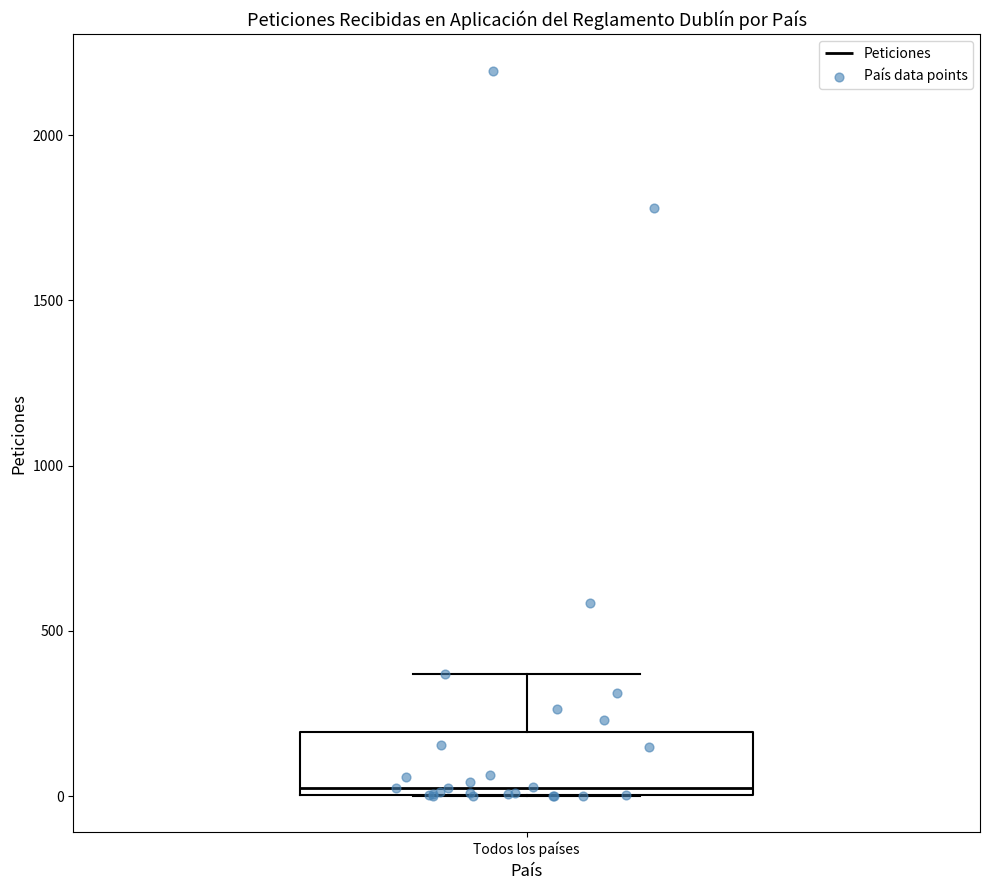

Read this box plot against the y-axis: the position of the median line, the range covered by the box, and the ends of both whiskers. The values are not printed on the chart, so give them approximately, as read against the axis.

median 50, box 0 to 200, whiskers 0 to 350